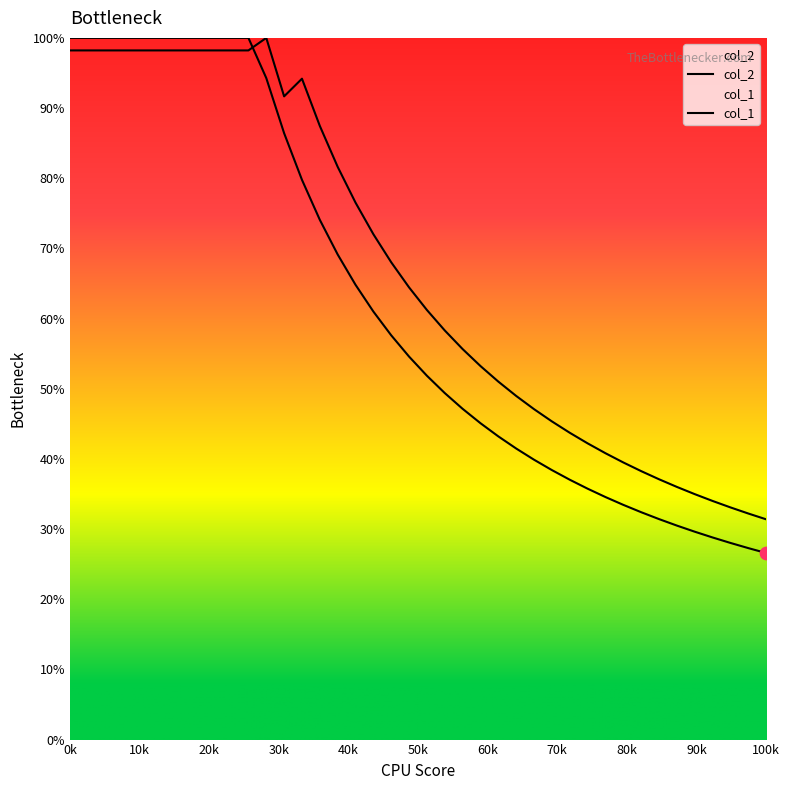

Which series has the largest Y range (max minus min)?

col_2